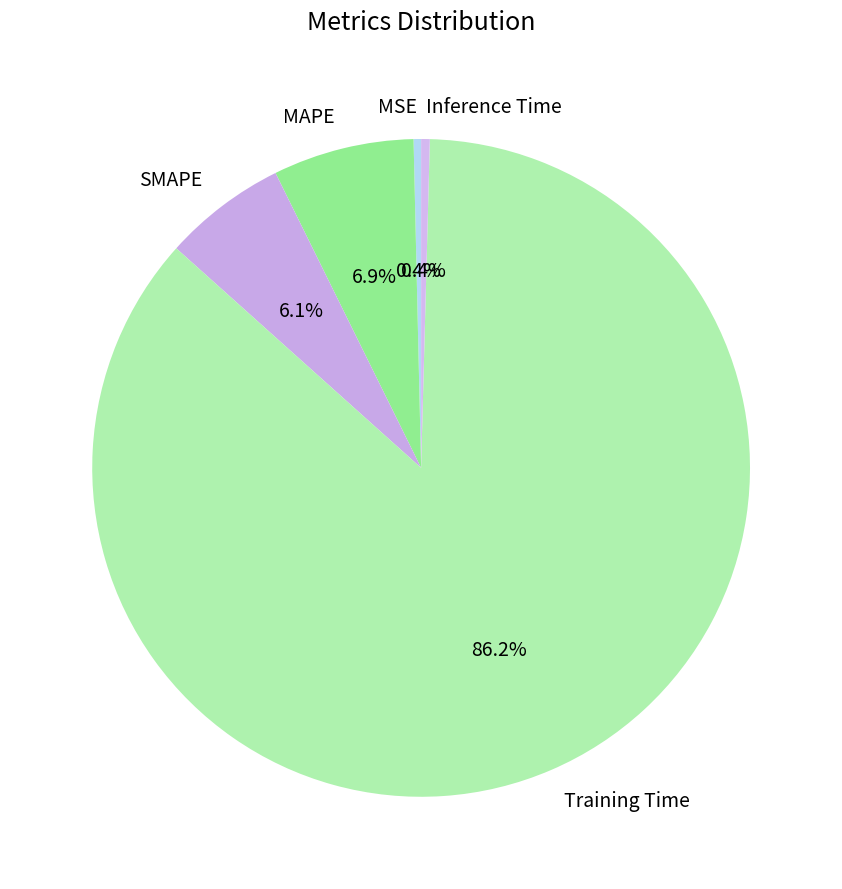

How many segments does this pie chart have?

5